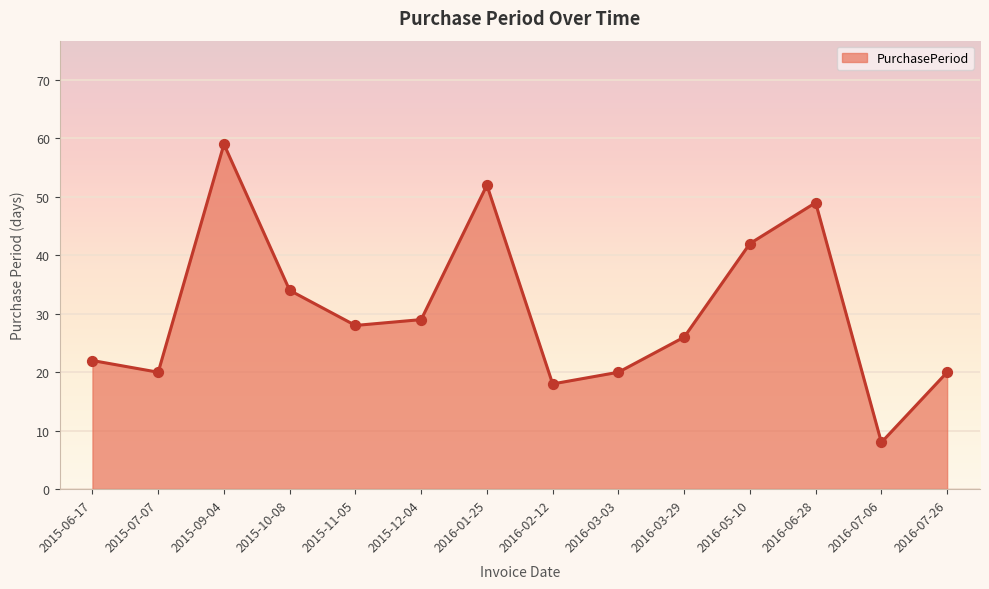

Which has a higher value, 2015-07-07 or 2016-03-29?

2016-03-29